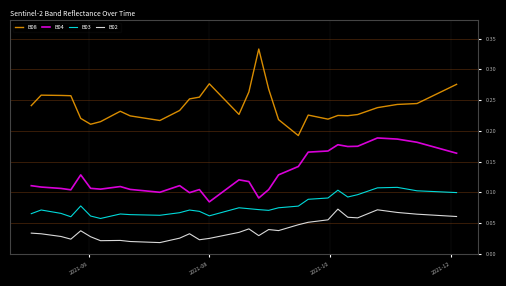

What are all the series names shown in the legend?

B08, B04, B03, B02